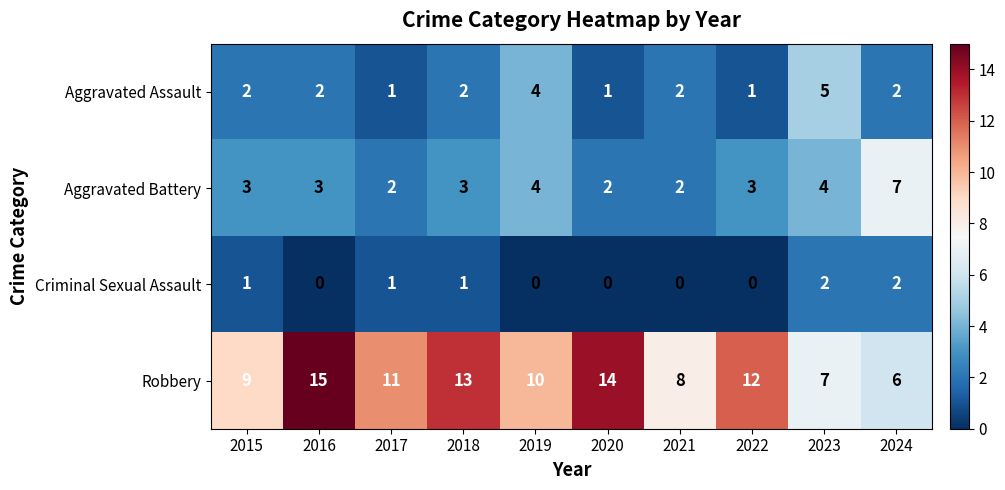

Between 2015 and 2018, which series saw the biggest shift?

Robbery